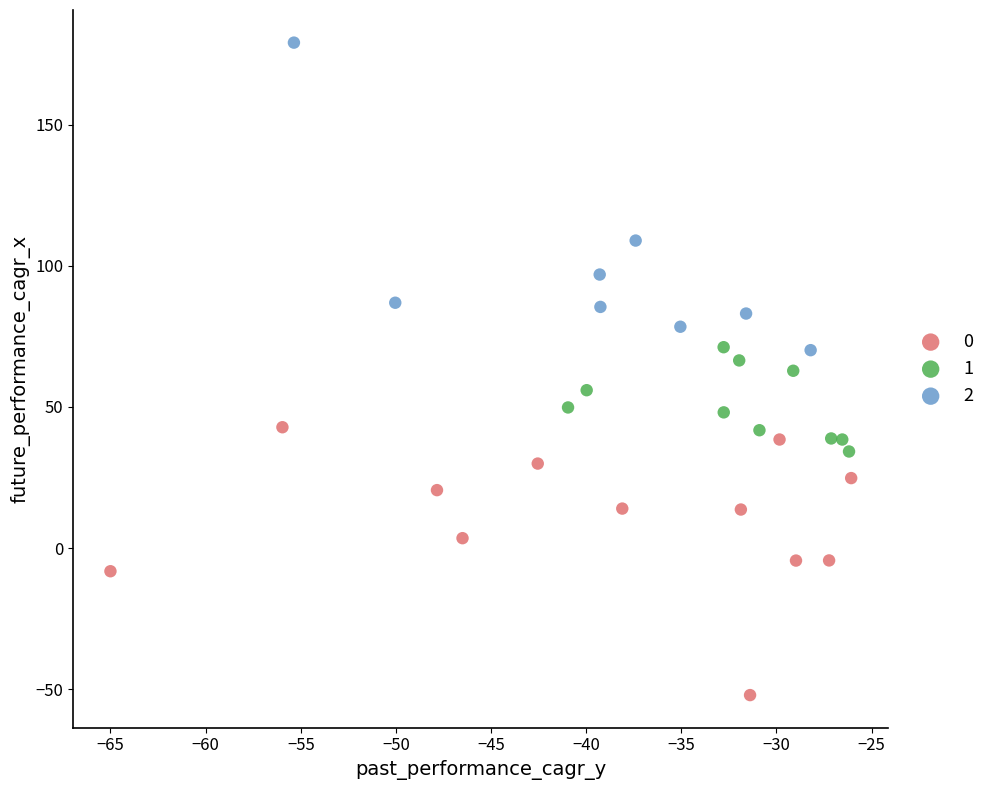

What are all the series names shown in the legend?

0, 1, 2